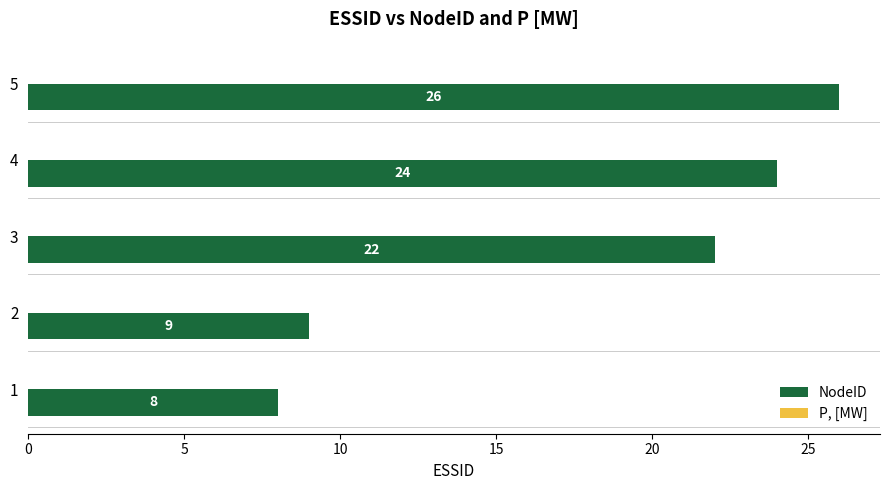

Is it true that the value at 5 is 26?

True